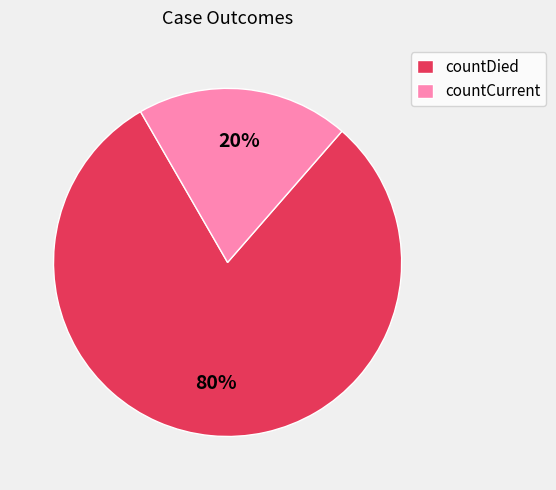

Rank the categories by value from lowest to highest.

countCurrent, countDied